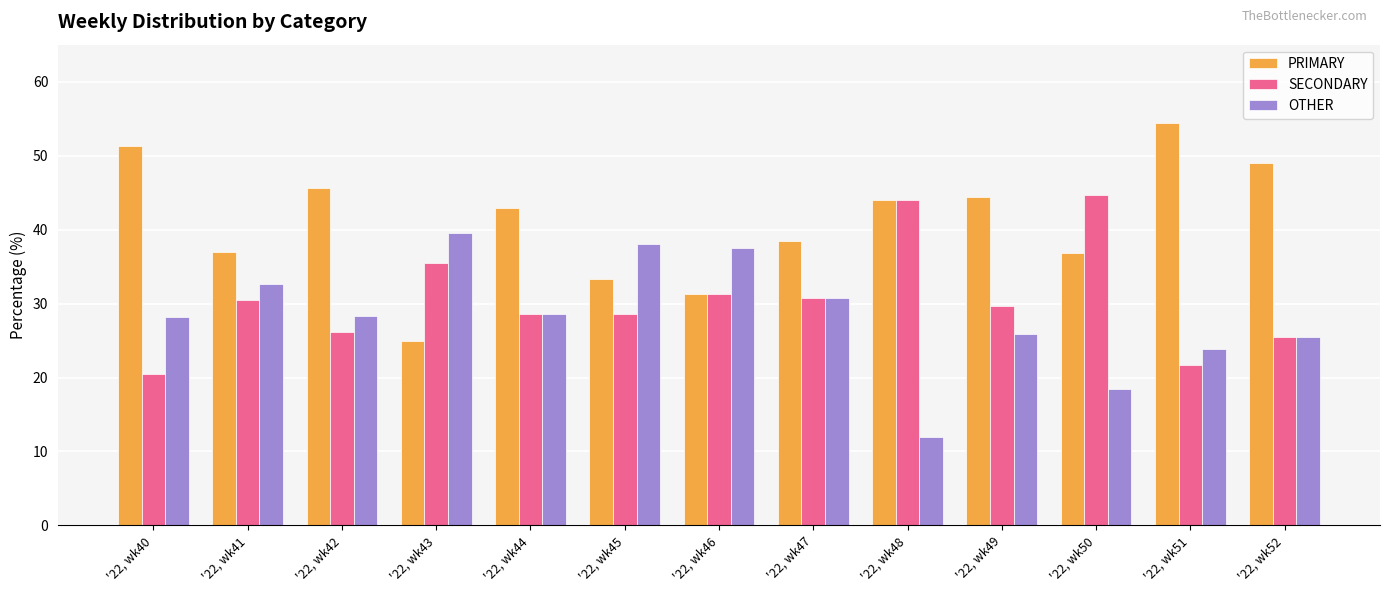

At which label does PRIMARY reach its peak?

'22, wk51